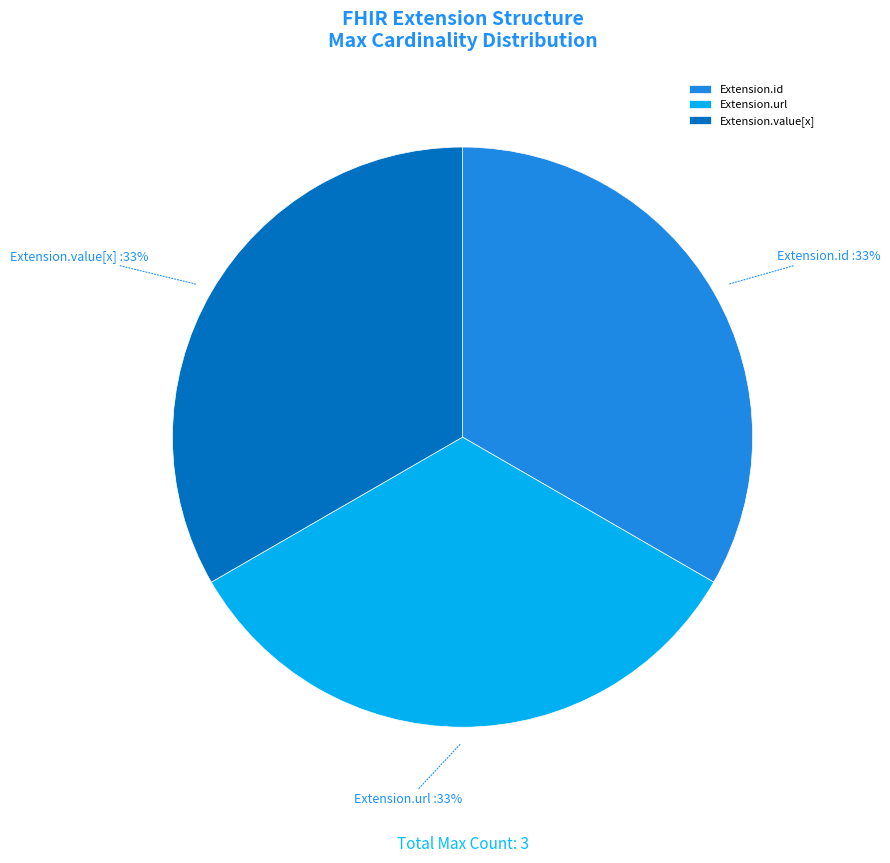

Does Extension.id represent more than half of the total?

No